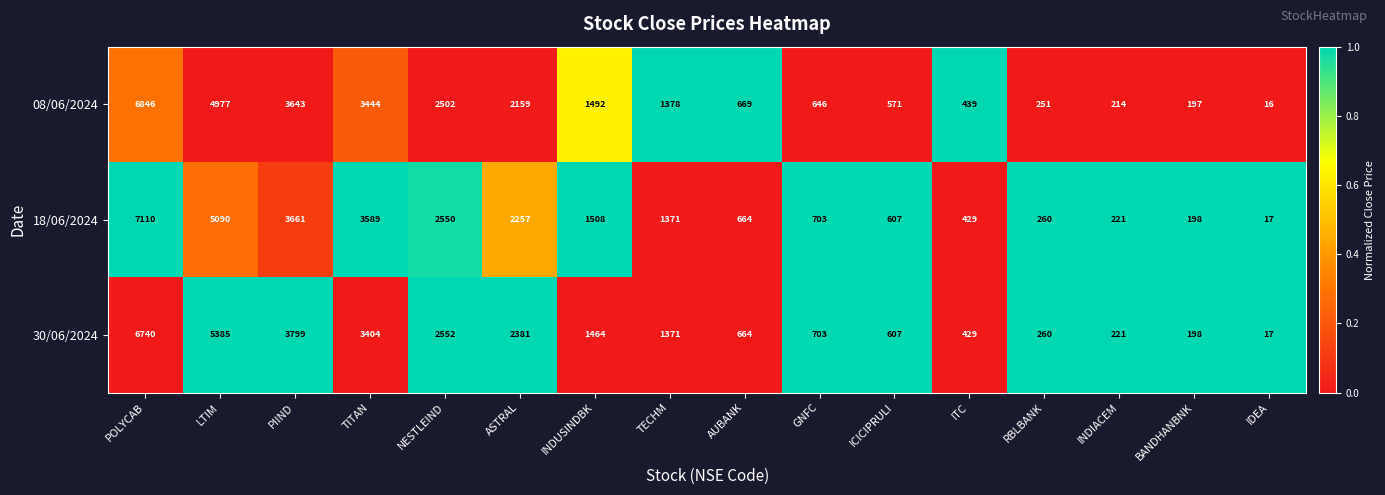

Rank the series by their maximum value, from highest to lowest.

18/06/2024, 08/06/2024, 30/06/2024